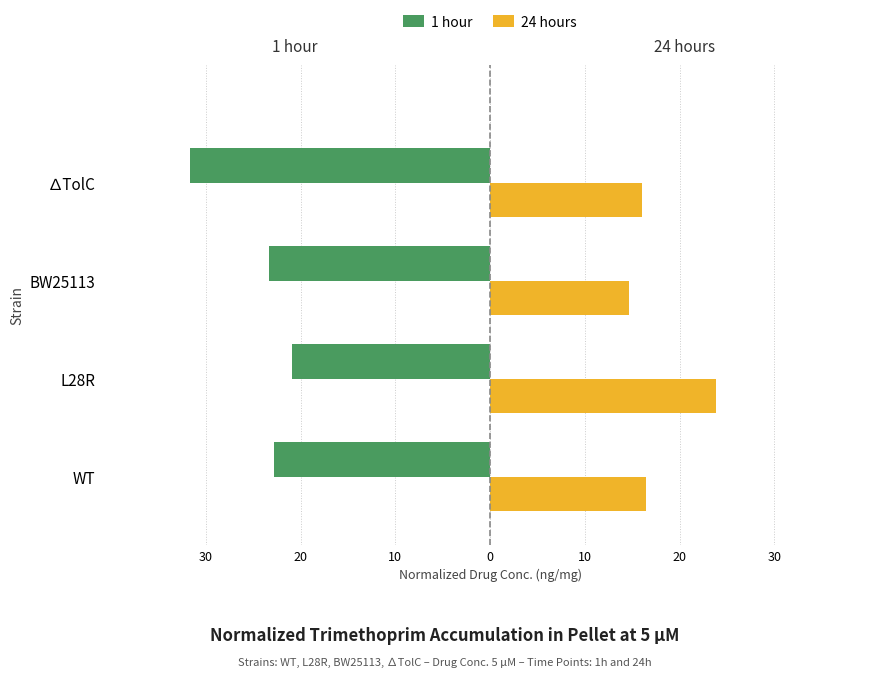

What are all the series names shown in the legend?

1 hour, 24 hours